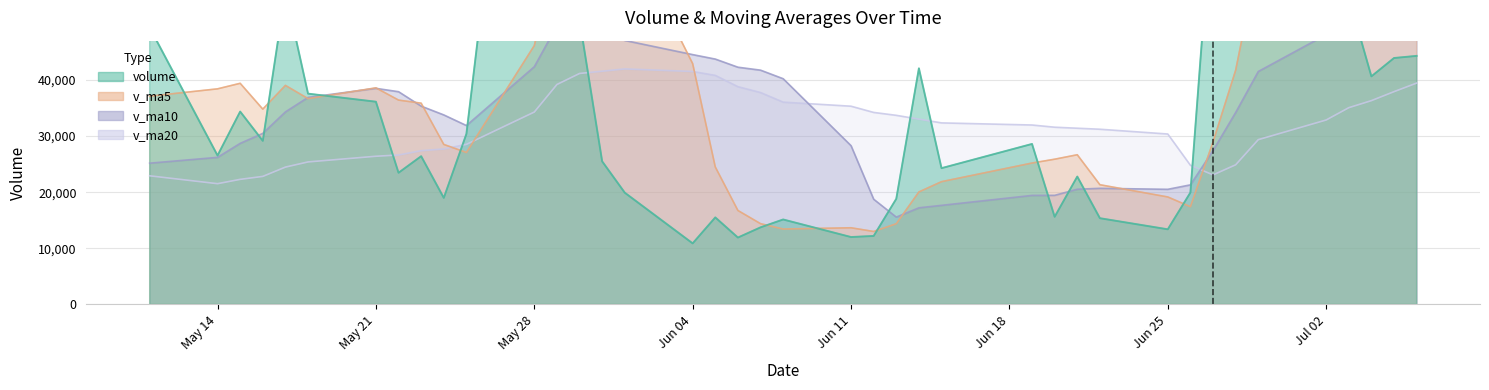

What is the lowest value of the v_ma20 series?

21521.3